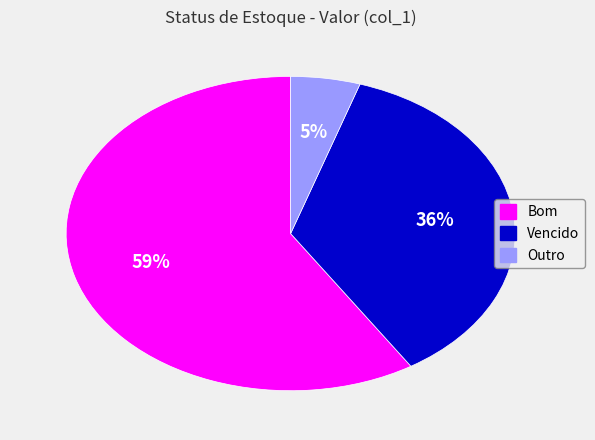

To the nearest percent, what is the difference between the largest and smallest slice percentages?

54%